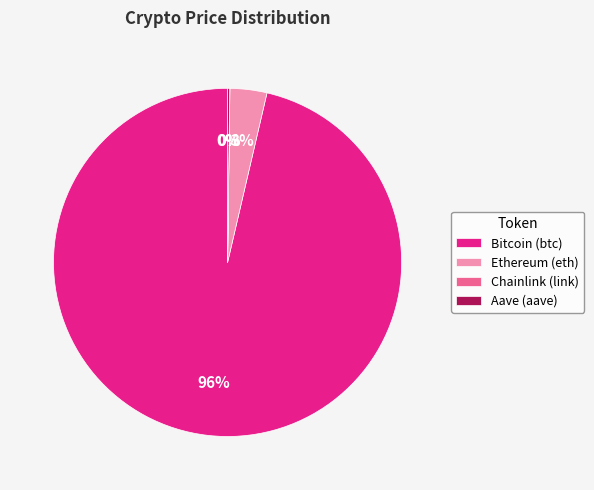

True or false: Ethereum (eth) accounts for 3% of the total.

True